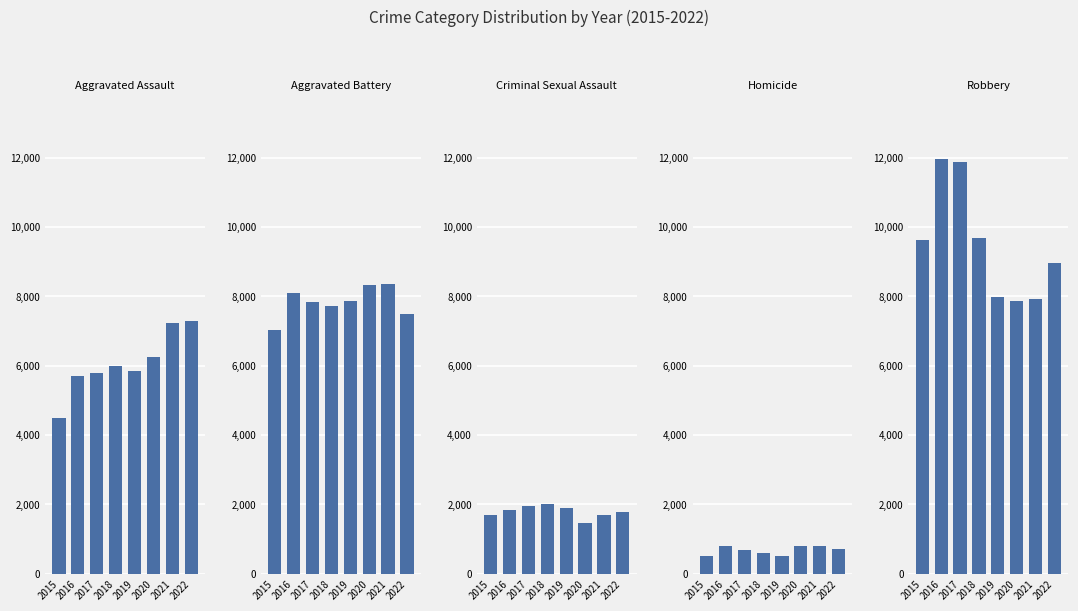

Is it true that Homicide equals 270 at 2017?

False